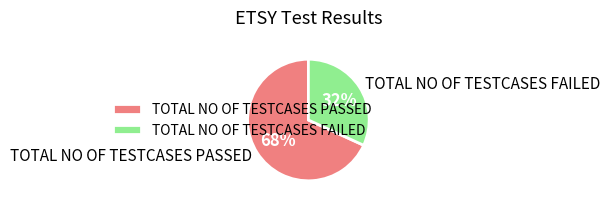

True or false: TOTAL NO OF TESTCASES FAILED accounts for 32% of the total.

True